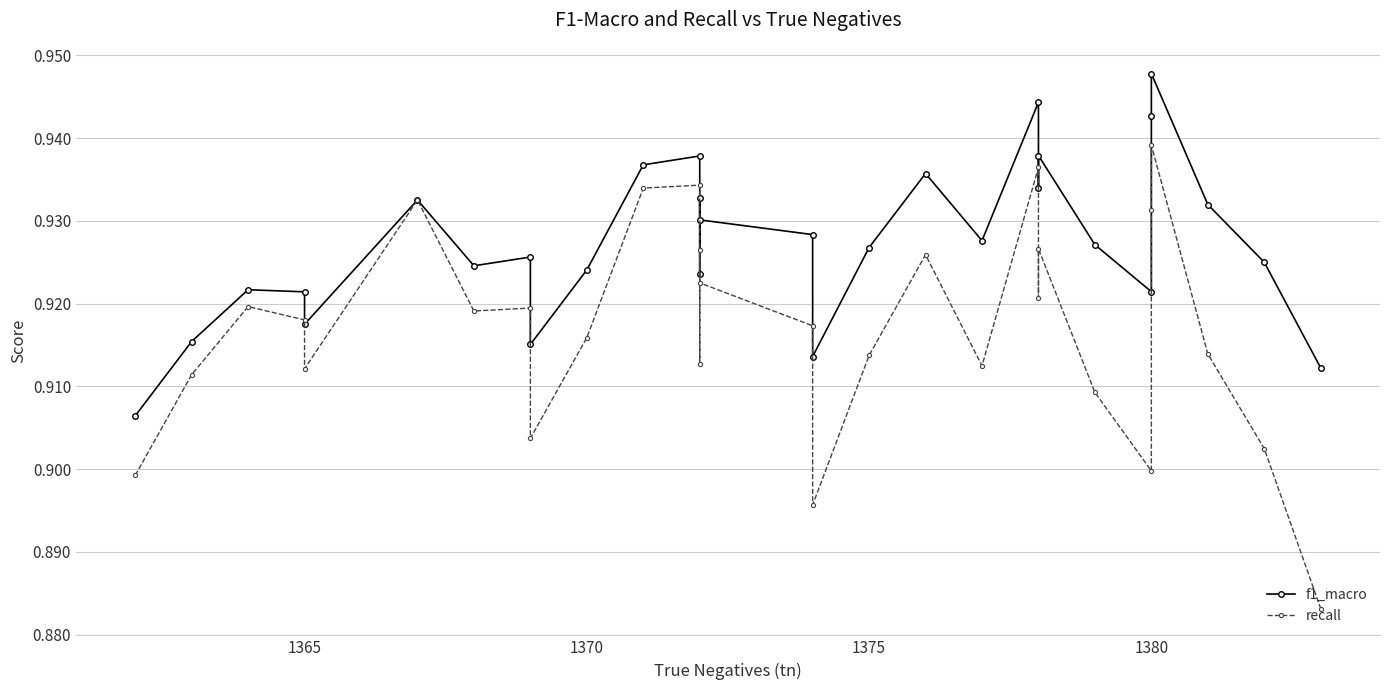

True or false: recall has a value of 0.3 at 15.

False